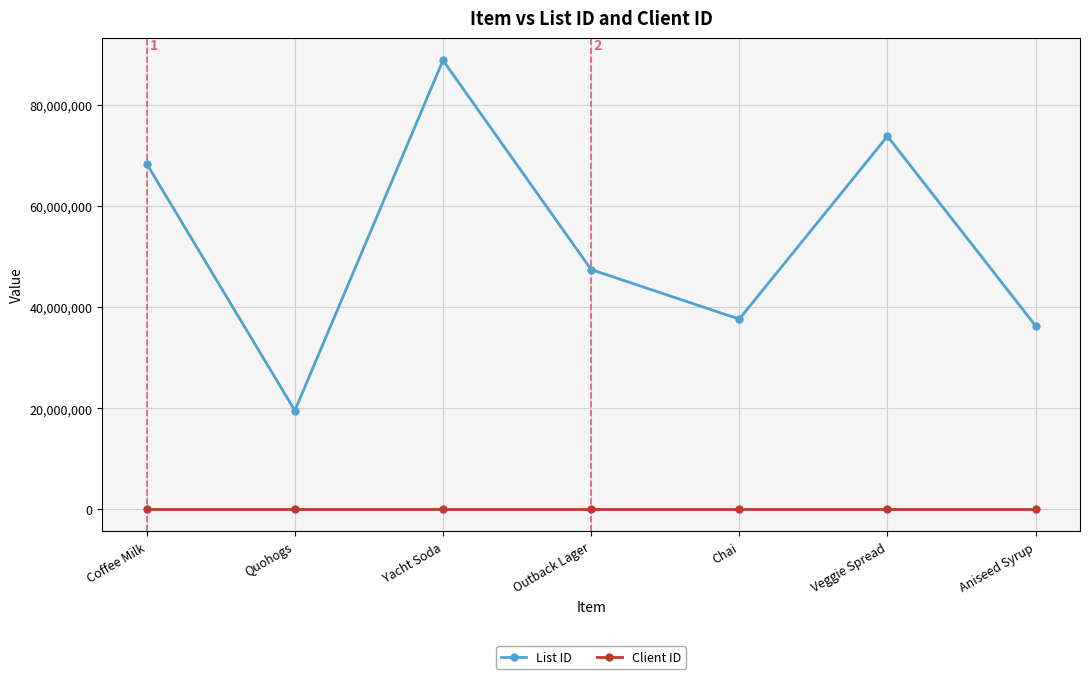

List the series in order of their overall mean, highest first.

List ID, Client ID